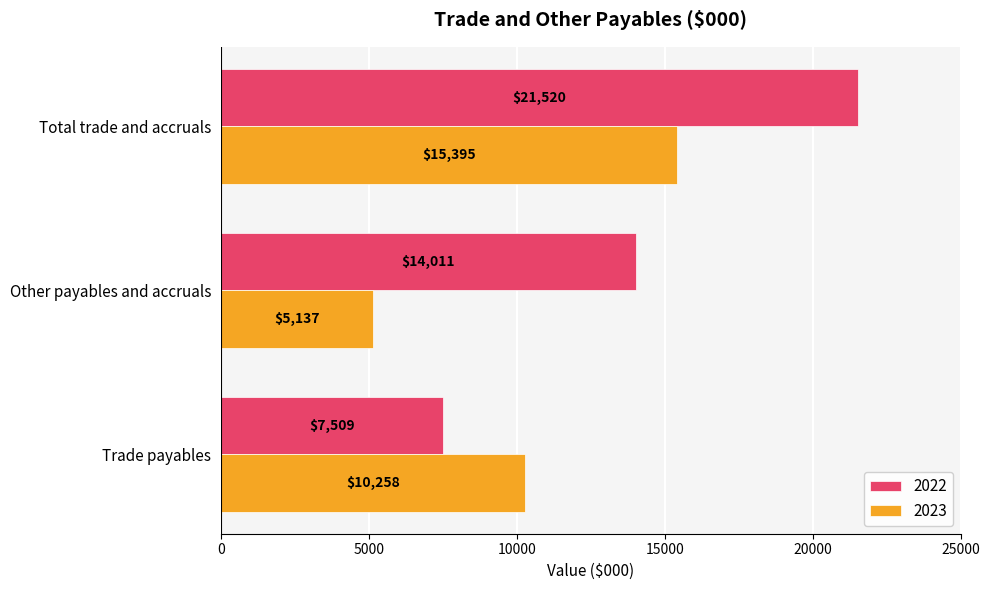

How many data points does each series have?

3